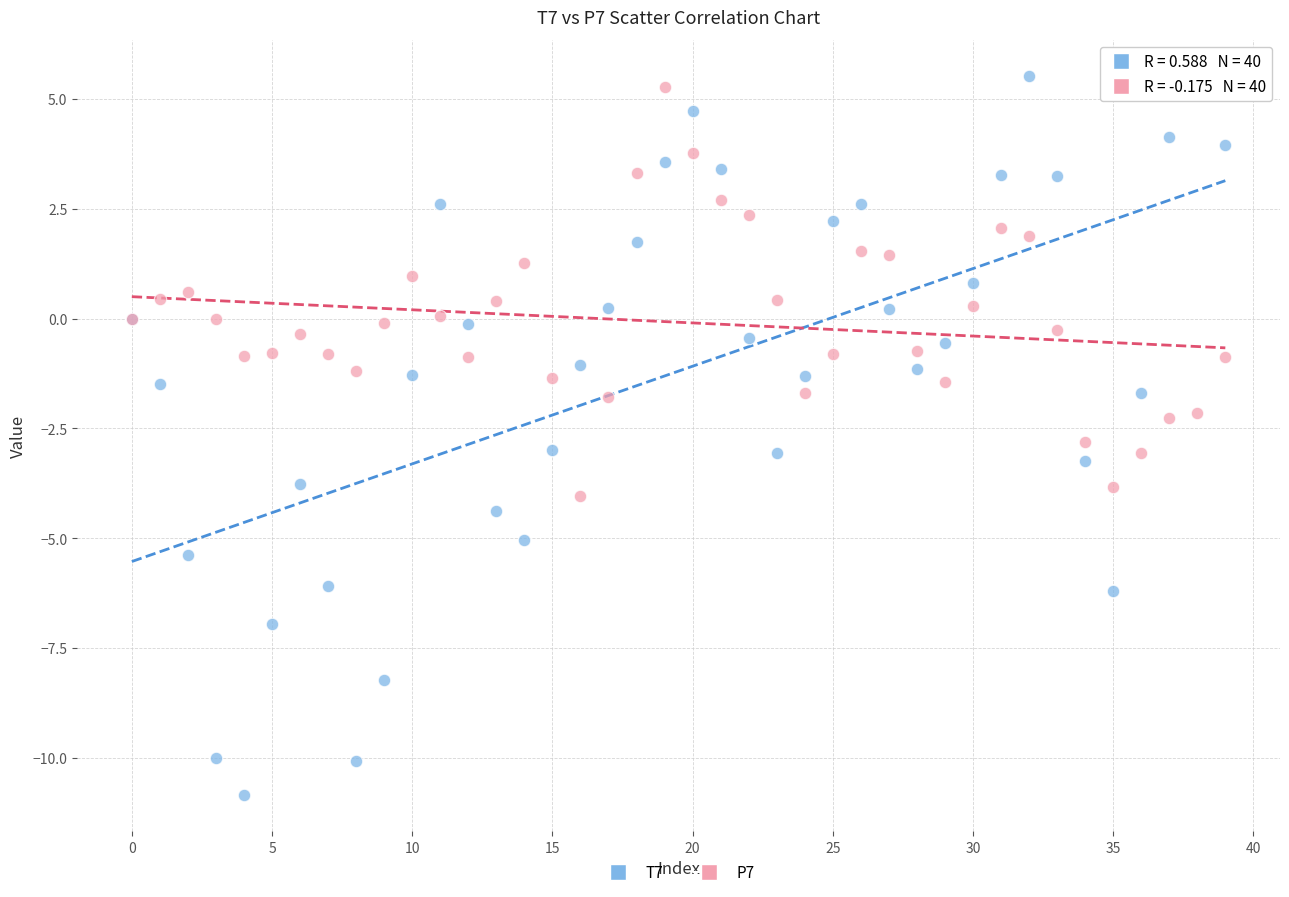

Which series has the largest Y range (max minus min)?

T7